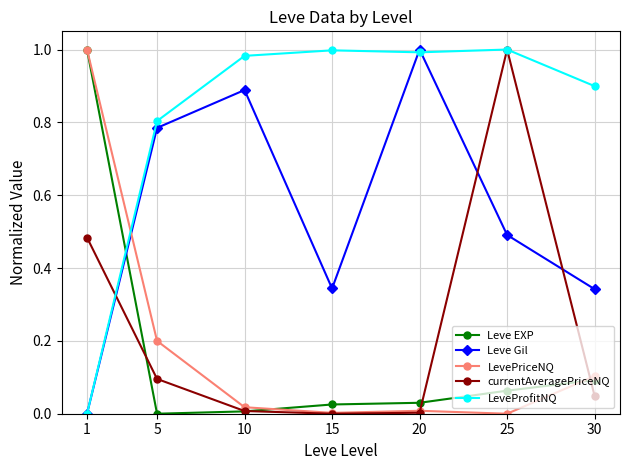

What is the sum of all LevePriceNQ values?

1.3